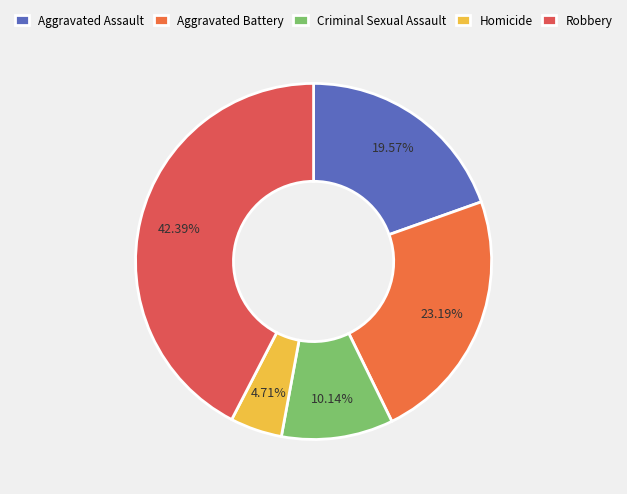

How many slices are in this pie chart?

5